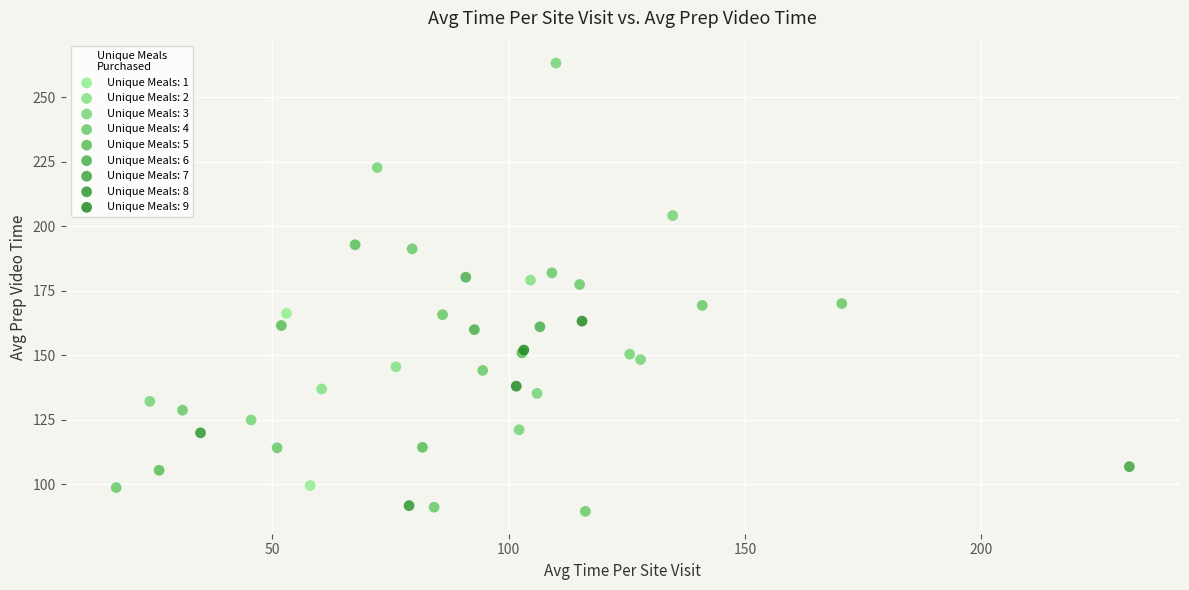

What are all the series names shown in the legend?

Unique Meals: 1, Unique Meals: 2, Unique Meals: 3, Unique Meals: 4, Unique Meals: 5, Unique Meals: 6, Unique Meals: 7, Unique Meals: 8, Unique Meals: 9